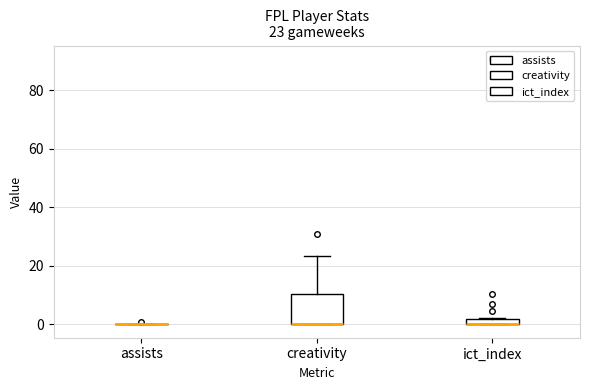

Which box is the tallest, from its lower edge to its upper edge?

creativity